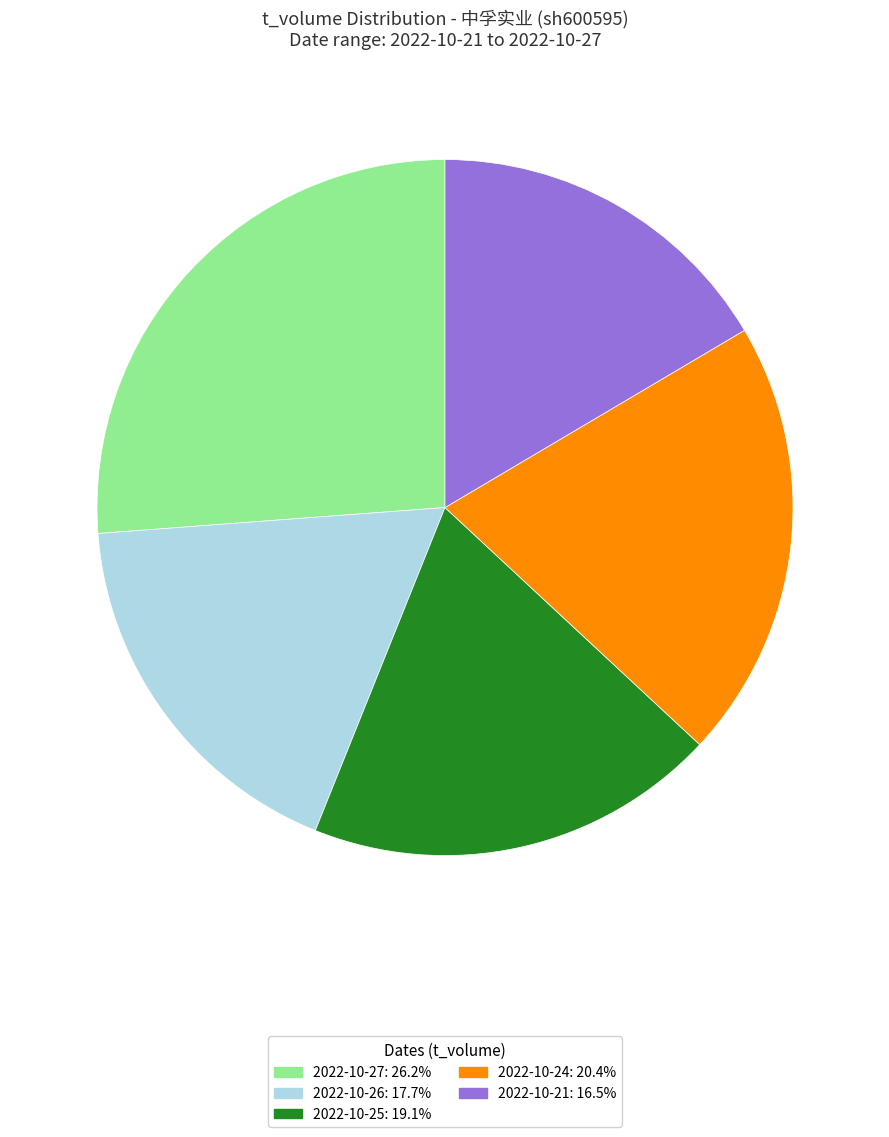

Is there a majority slice in this chart?

No